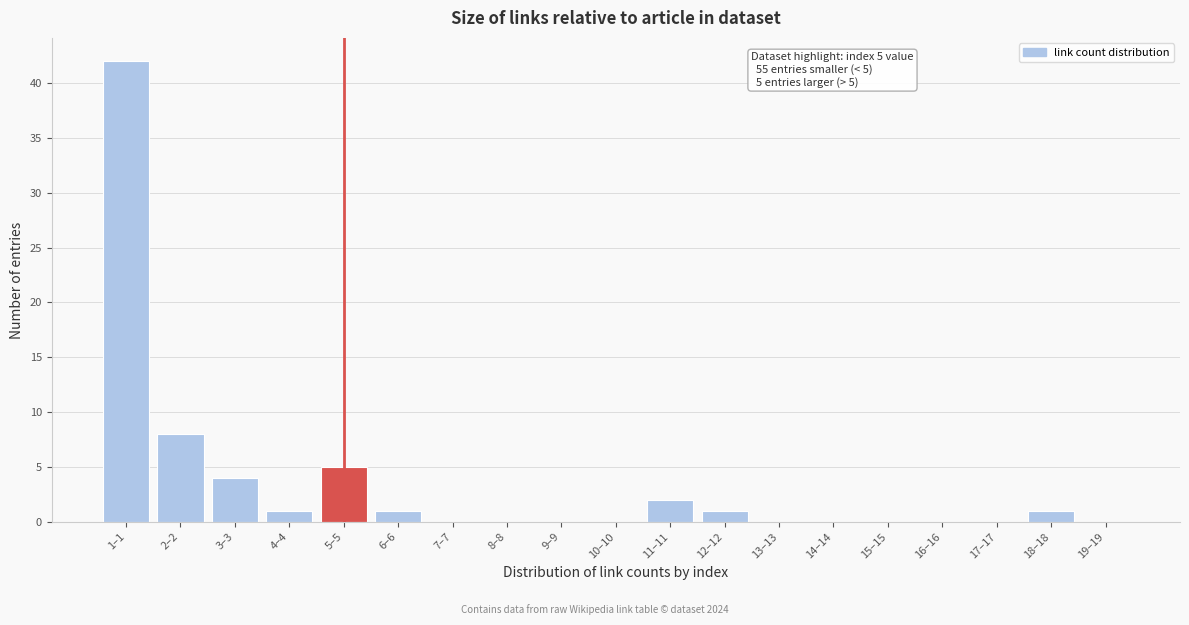

Reading left to right, what are all the values shown in this chart?

1–1=42	2–2=8	3–3=4	4–4=1	5–5=5	6–6=1	7–7=0	8–8=0	9–9=0	10–10=0	11–11=2	12–12=1	13–13=0	14–14=0	15–15=0	16–16=0	17–17=0	18–18=1	19–19=0